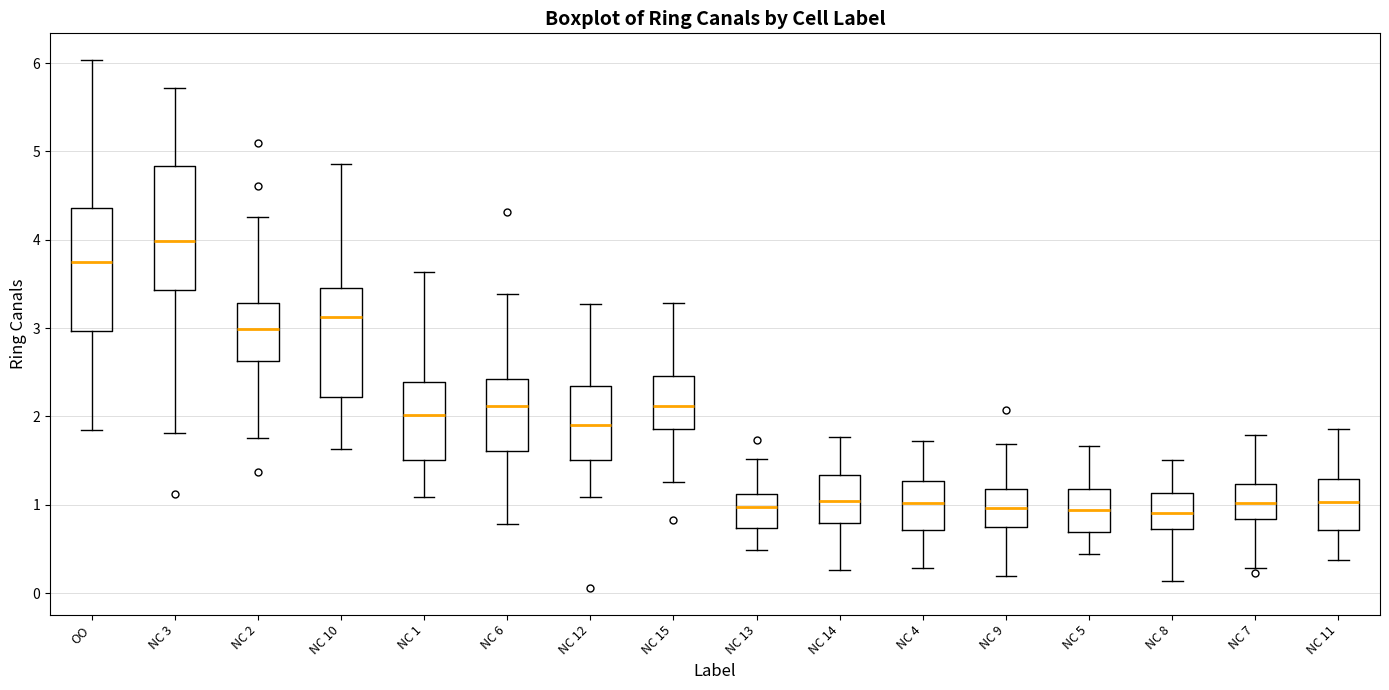

Reading left to right, transcribe this box plot: for each box, give where its median line is, the range the box spans, and where its two whiskers end, as read against the y-axis. The values are not printed on the chart, so give them approximately, as read against the axis.

OO: median 3.7, box 3.0 to 4.4, whiskers 1.8 to 6.0
NC 3: median 4.0, box 3.4 to 4.8, whiskers 1.8 to 5.7
NC 2: median 3.0, box 2.6 to 3.3, whiskers 1.8 to 4.3
NC 10: median 3.1, box 2.2 to 3.5, whiskers 1.6 to 4.9
NC 1: median 2.0, box 1.5 to 2.4, whiskers 1.1 to 3.6
NC 6: median 2.1, box 1.6 to 2.4, whiskers 0.8 to 3.4
NC 12: median 1.9, box 1.5 to 2.3, whiskers 1.1 to 3.3
NC 15: median 2.1, box 1.9 to 2.5, whiskers 1.3 to 3.3
NC 13: median 1.0, box 0.7 to 1.1, whiskers 0.5 to 1.5
NC 14: median 1.0, box 0.8 to 1.3, whiskers 0.3 to 1.8
NC 4: median 1.0, box 0.7 to 1.3, whiskers 0.3 to 1.7
NC 9: median 1.0, box 0.7 to 1.2, whiskers 0.2 to 1.7
NC 5: median 0.9, box 0.7 to 1.2, whiskers 0.4 to 1.7
NC 8: median 0.9, box 0.7 to 1.1, whiskers 0.1 to 1.5
NC 7: median 1.0, box 0.8 to 1.2, whiskers 0.3 to 1.8
NC 11: median 1.0, box 0.7 to 1.3, whiskers 0.4 to 1.9